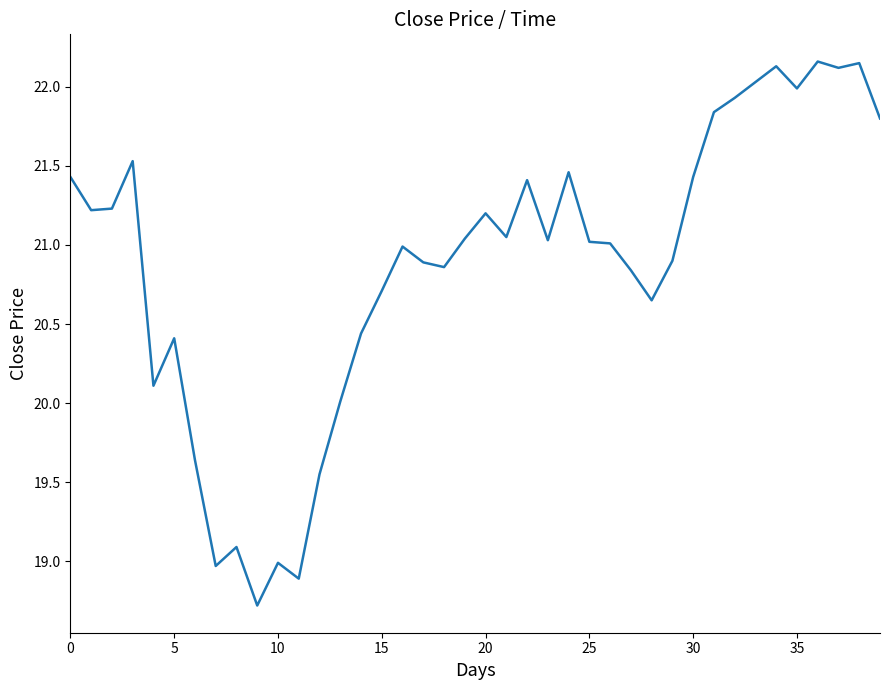

What is the smallest value displayed?

18.7